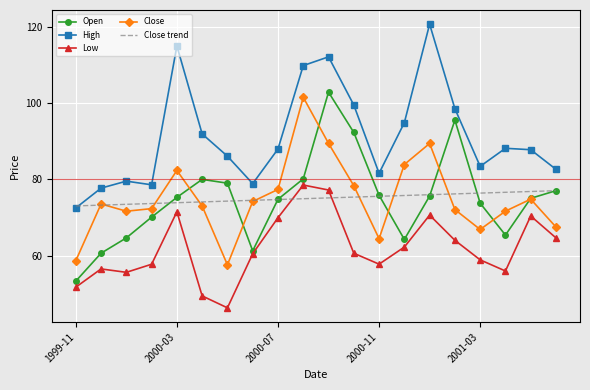

Which series has the largest total across all categories?

High